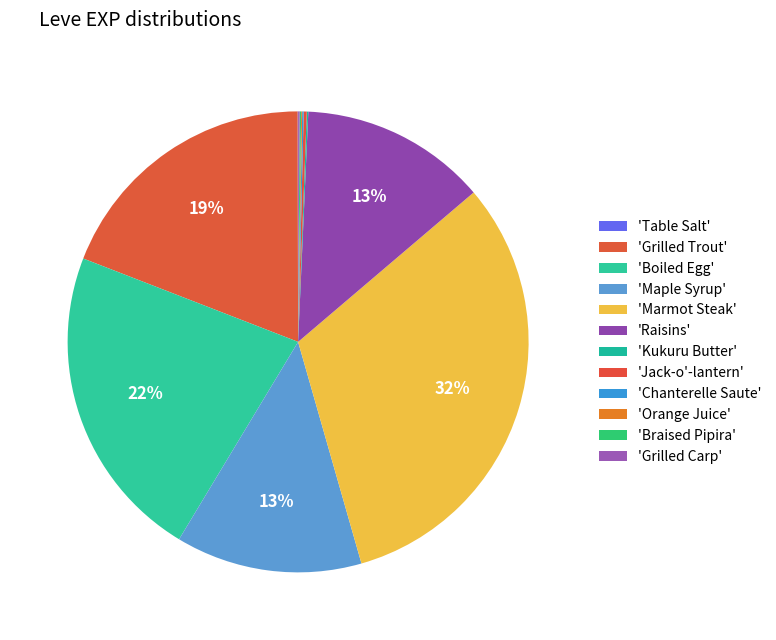

Which category has the biggest portion of the pie?

Marmot Steak